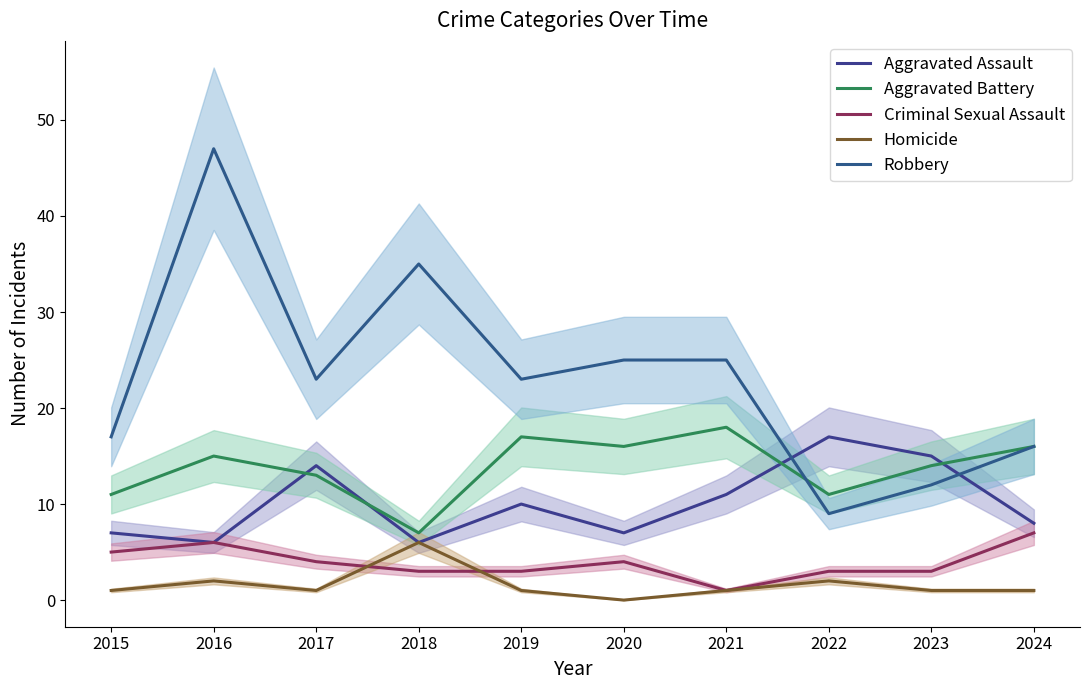

Reading right to left, what are all the values shown in this chart?

Aggravated Assault: 8	15	17	11	7	10	6	14	6	7
Aggravated Battery: 16	14	11	18	16	17	7	13	15	11
Criminal Sexual Assault: 7	3	3	1	4	3	3	4	6	5
Homicide: 1	1	2	1	0	1	6	1	2	1
Robbery: 16	12	9	25	25	23	35	23	47	17